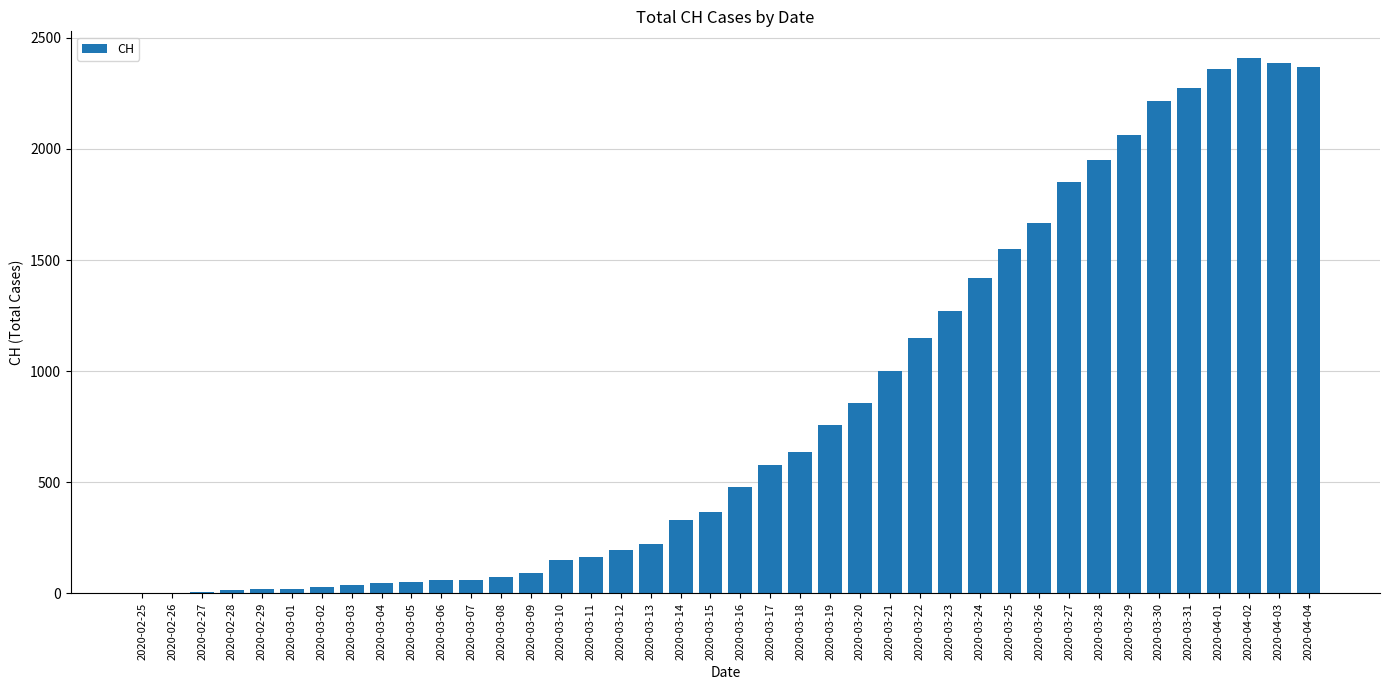

True or false: the data shows 1548 at 2020-03-25.

True